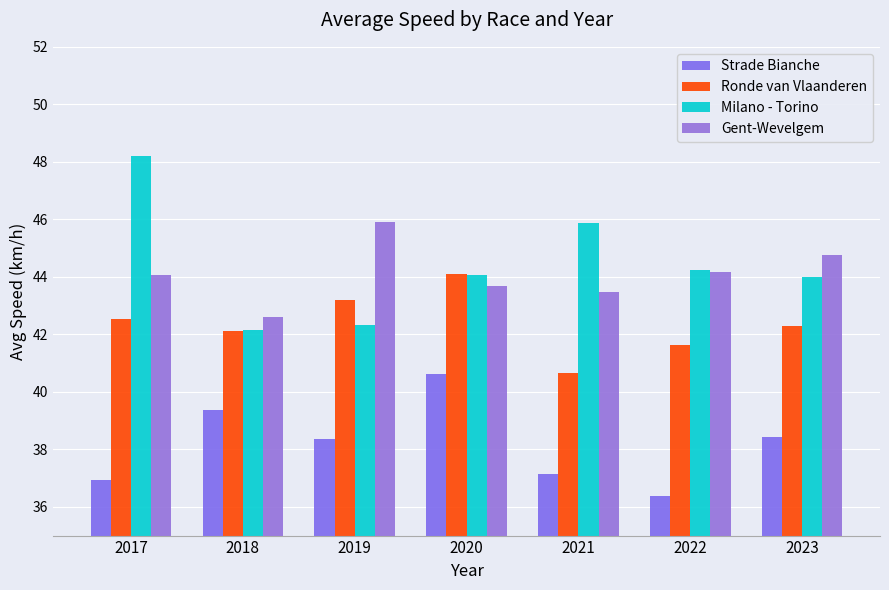

Rank the series at 2019 from lowest to highest value.

Strade Bianche, Milano - Torino, Ronde van Vlaanderen, Gent-Wevelgem